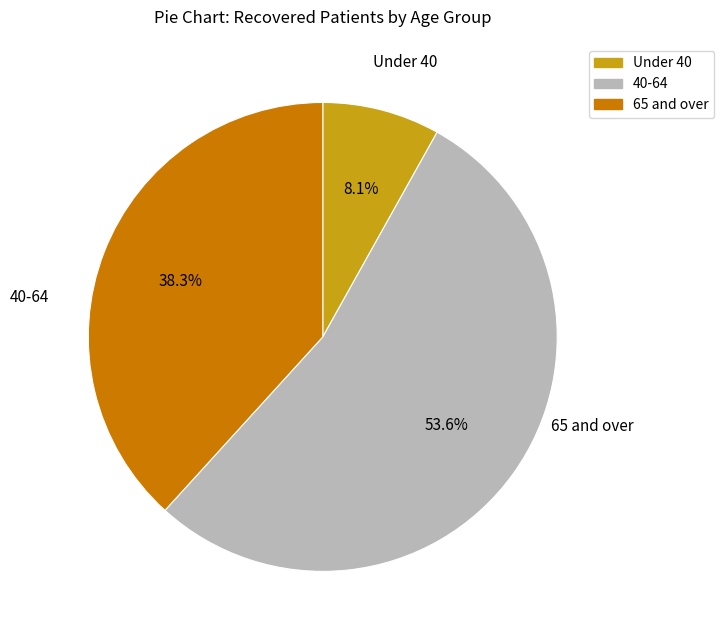

Is there any slice that represents more than half of the pie?

Yes